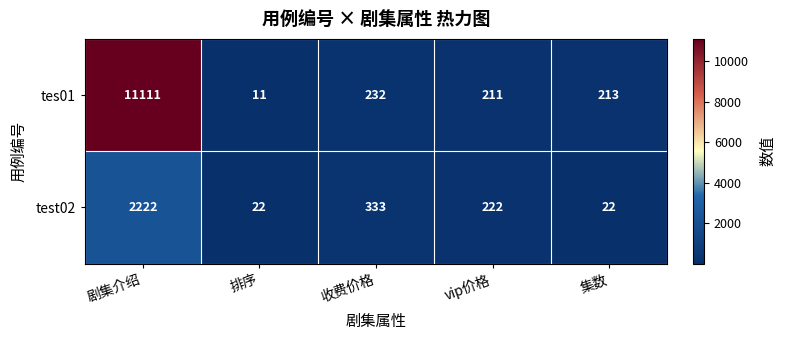

Reading left to right, list all the values displayed in this chart.

tes01: 剧集介绍=11111	排序=11	收费价格=232	vip价格=211	集数=213
test02: 剧集介绍=2222	排序=22	收费价格=333	vip价格=222	集数=22